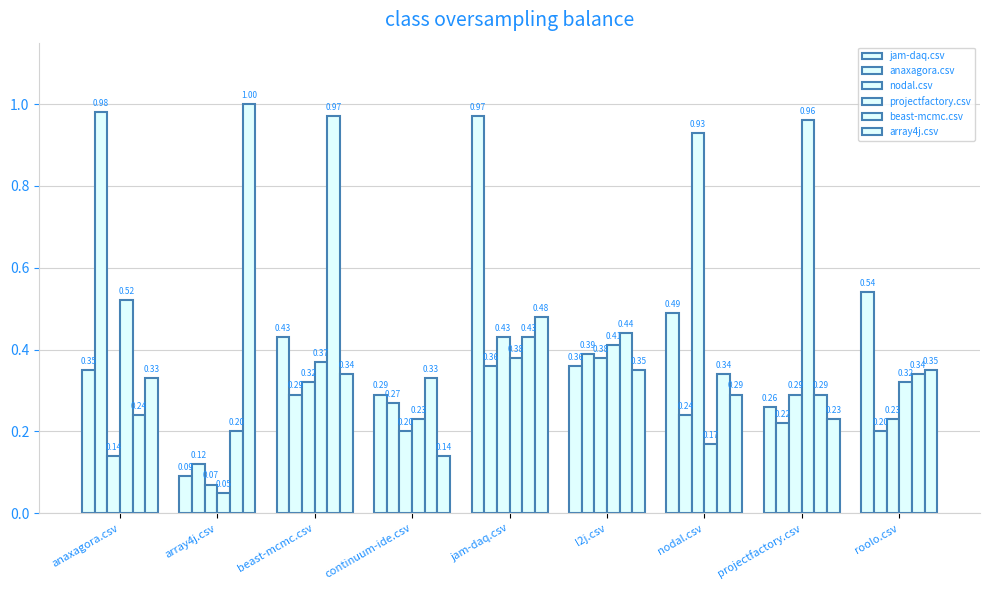

Is it true that jam-daq.csv equals 0.8 at nodal.csv?

False